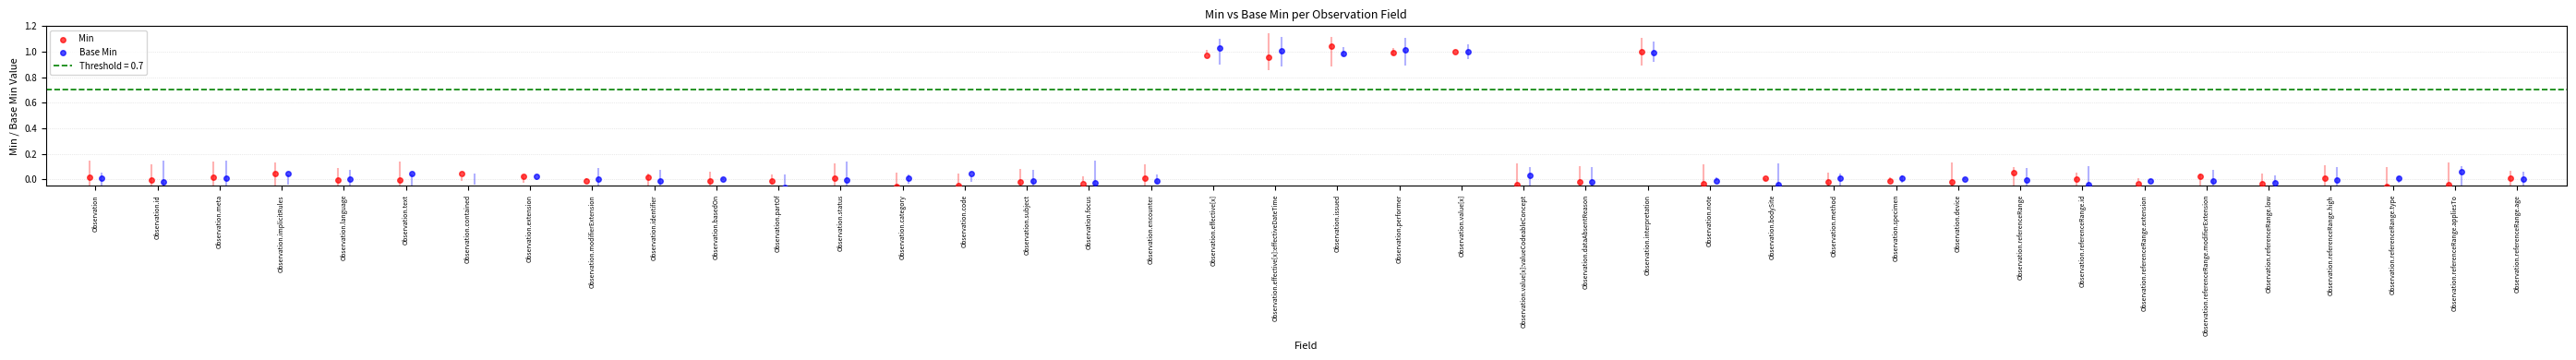

At how many categories does at least one series exceed 1?

6